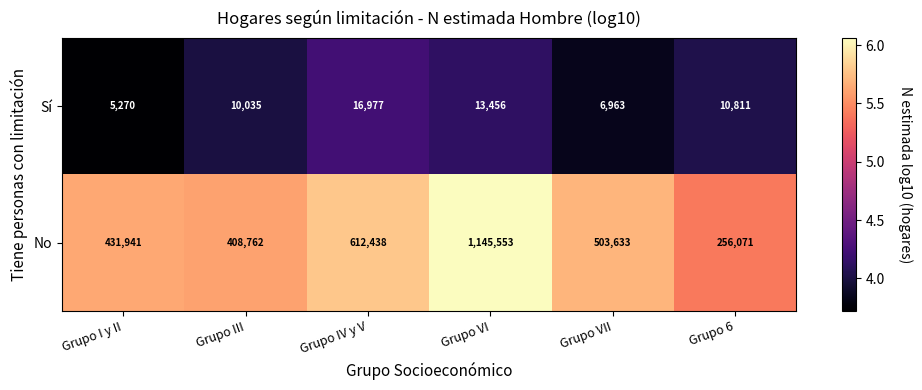

What is the smallest value displayed?

5270